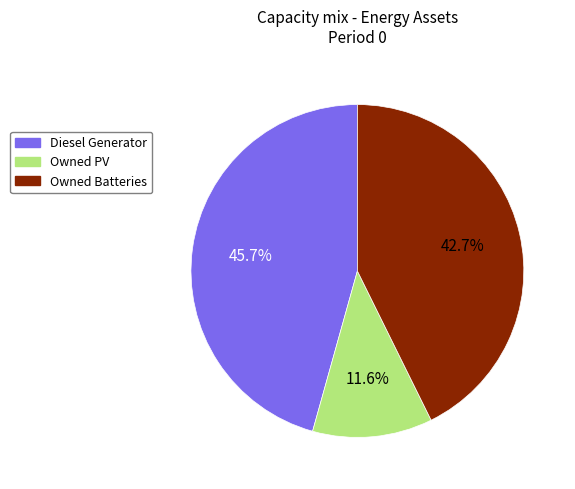

What percentage is NOT represented by Owned PV?

88.4%